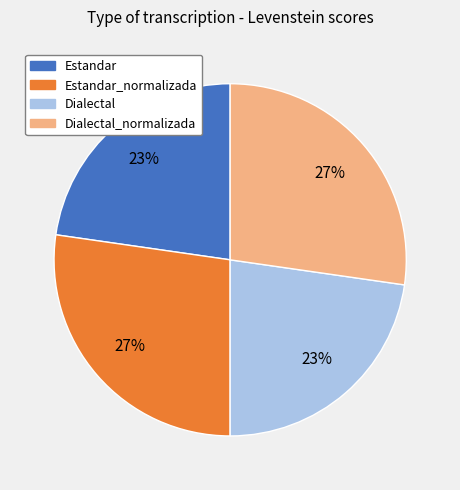

To the nearest percent, what is the average slice percentage?

25%